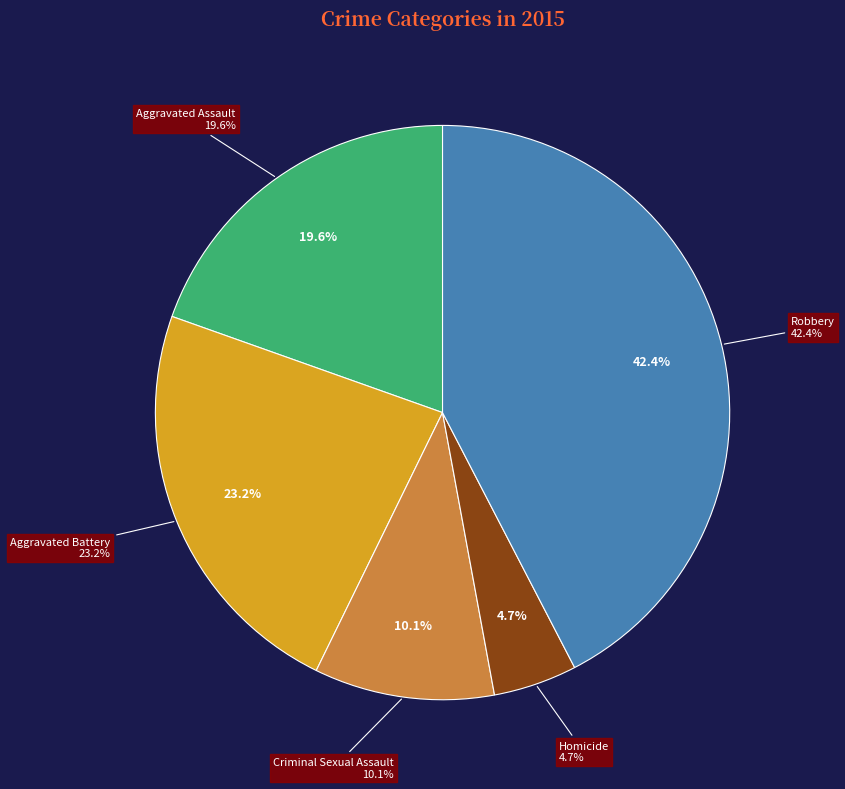

How much of the chart is everything except Homicide?

95.3%